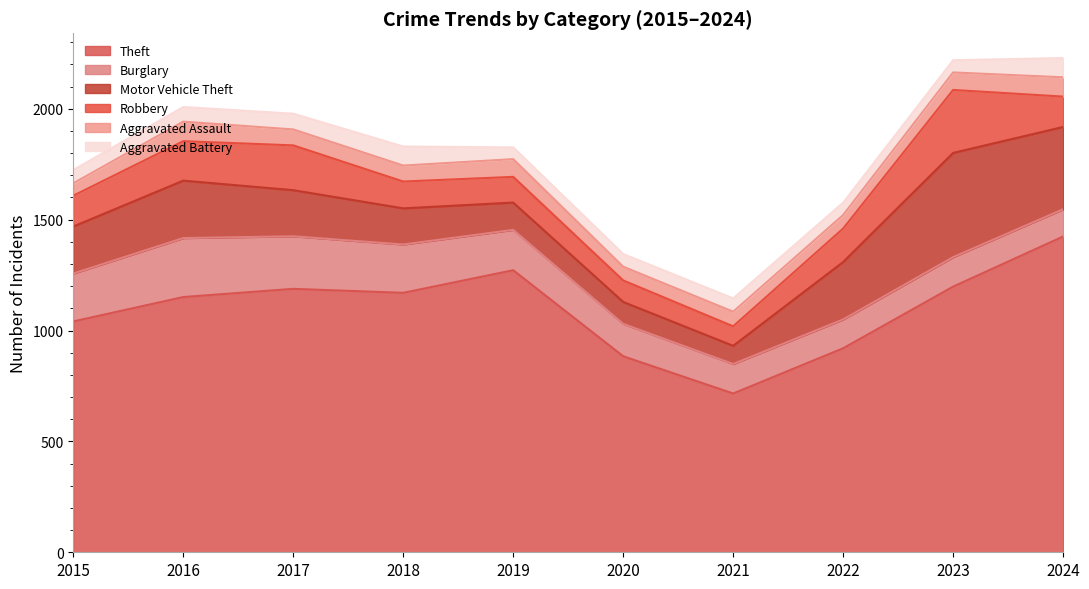

The value of Motor Vehicle Theft at 2019 is 173. True or false?

False